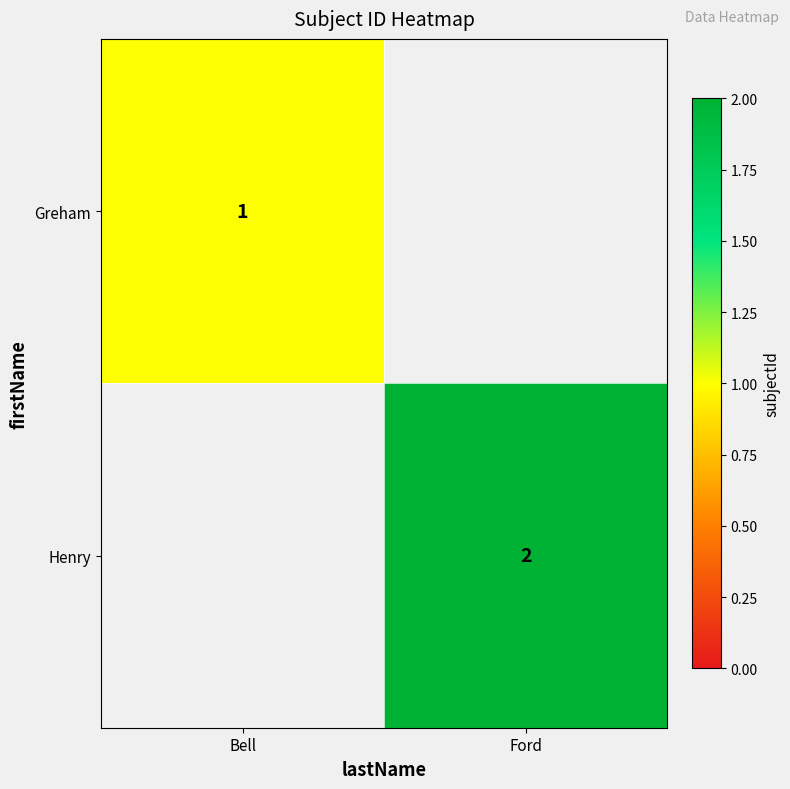

Which label corresponds to the largest value in the chart?

Ford